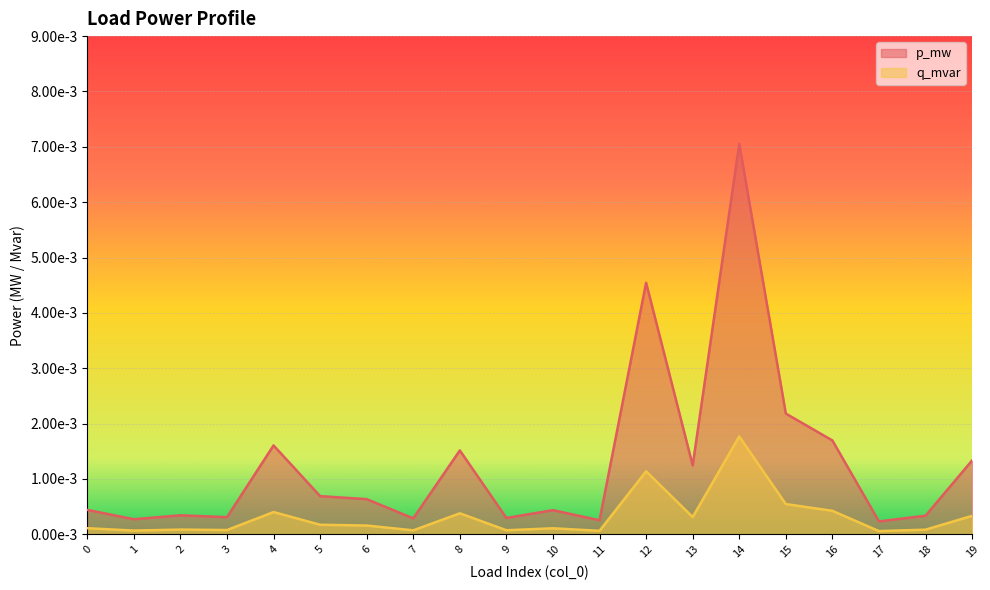

Between 16 and 4, which is larger?

16